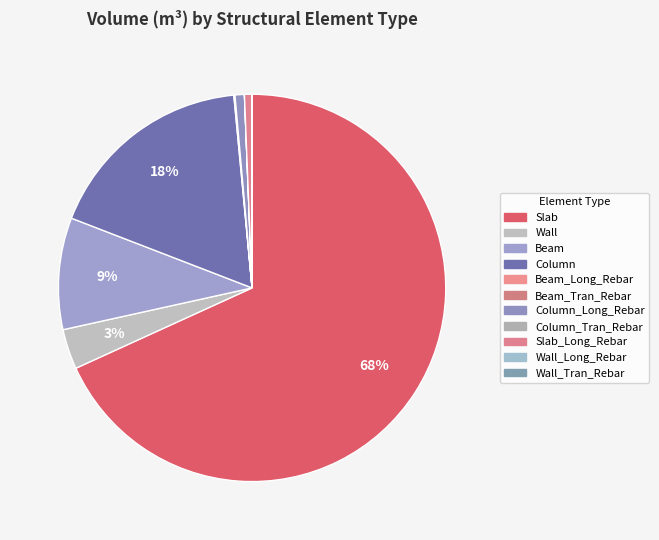

Which slice represents more than half of the pie?

Slab